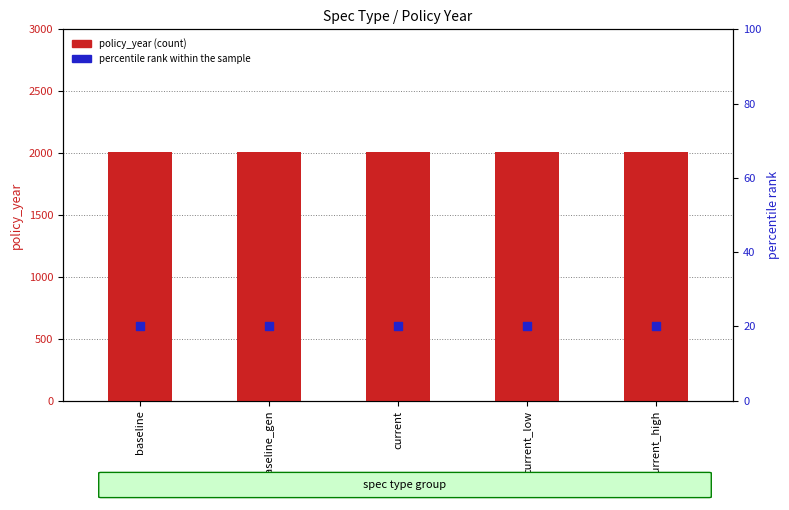

Which series has the widest spread of Y values?

policy_year